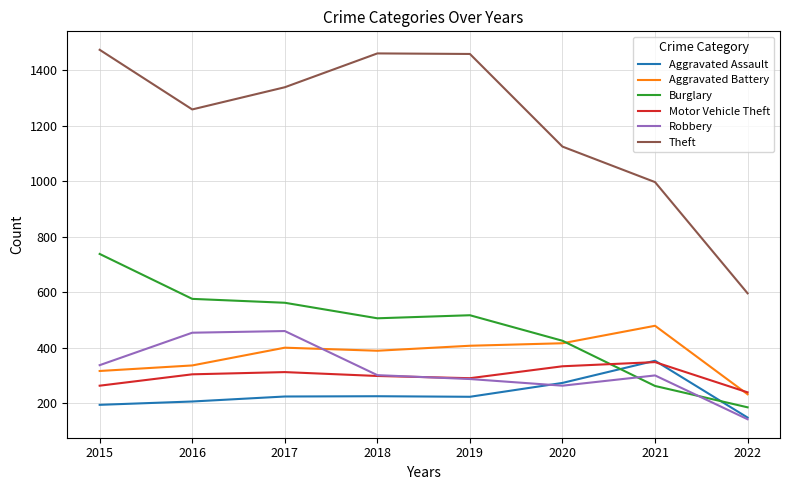

Does the chart display data point markers on the line(s)?

No